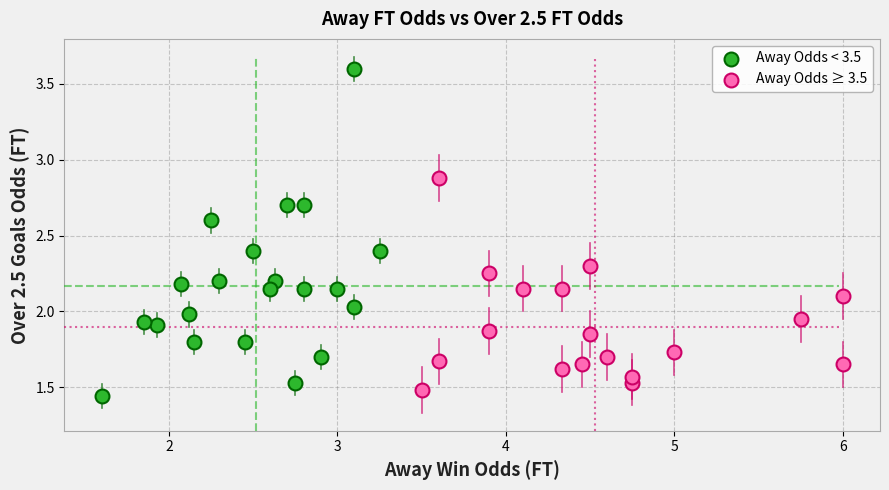

Which series reaches the maximum Y coordinate?

Away Odds < 3.5